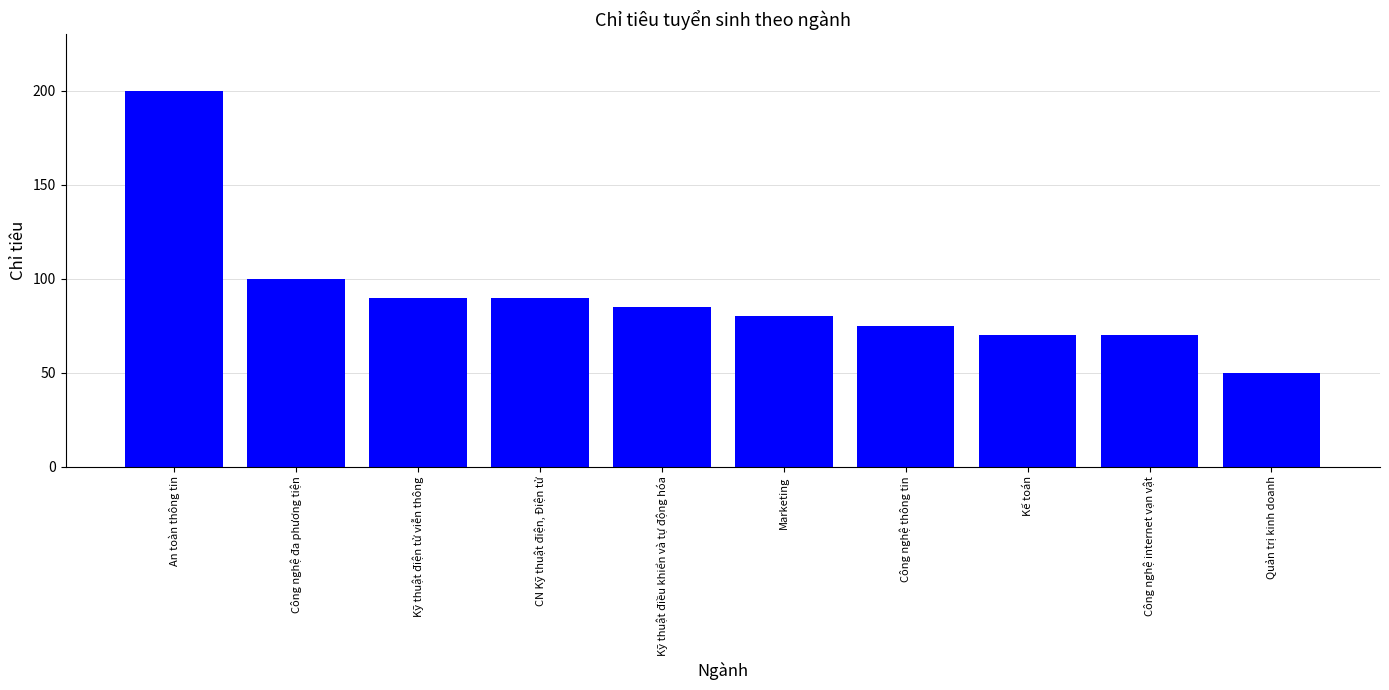

Reading left to right, extract all data points from this chart.

An toàn thông tin=200	Công nghệ đa phương tiện=100	Kỹ thuật điện tử viễn thông=90	CN Kỹ thuật điện, Điện tử=90	Kỹ thuật điều khiển và tự động hóa=85	Marketing=80	Công nghệ thông tin=75	Kế toán=70	Công nghệ internet vạn vật=70	Quản trị kinh doanh=50